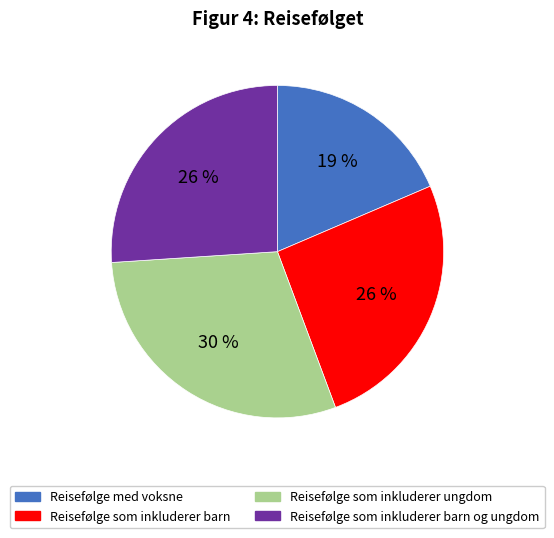

True or false: Reisefølge som inkluderer barn og ungdom accounts for 41% of the total.

False